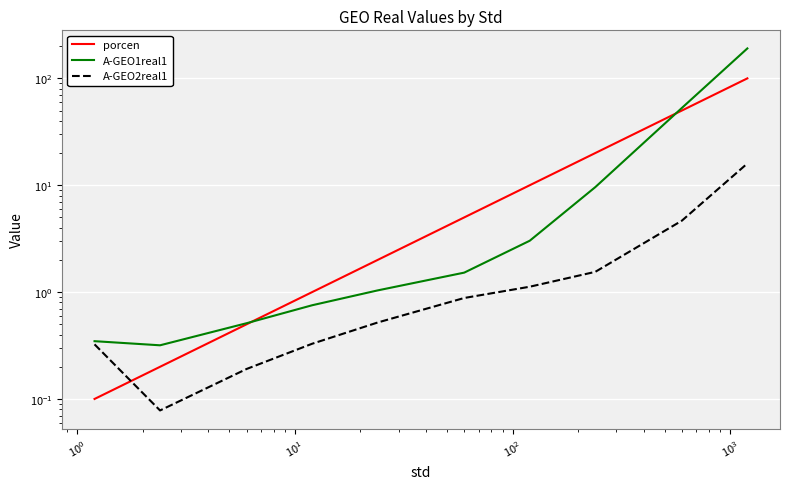

What is the difference between the maximum and second lowest values in the porcen series?

99.8